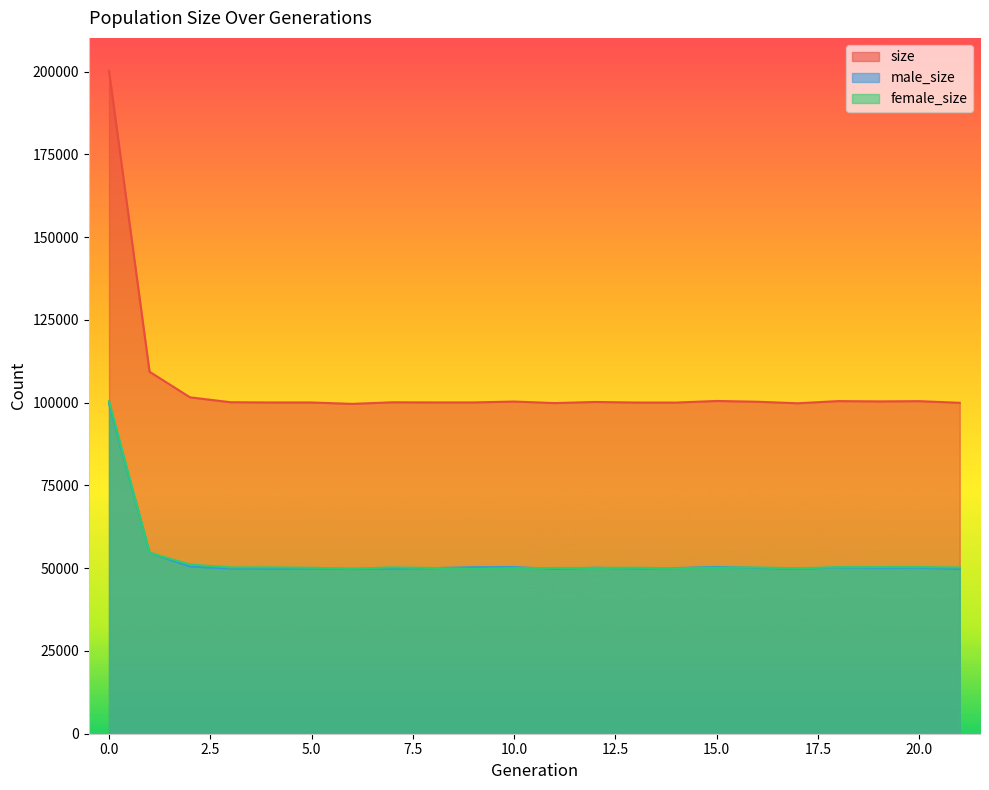

What is the lowest value of the male_size series?

49745